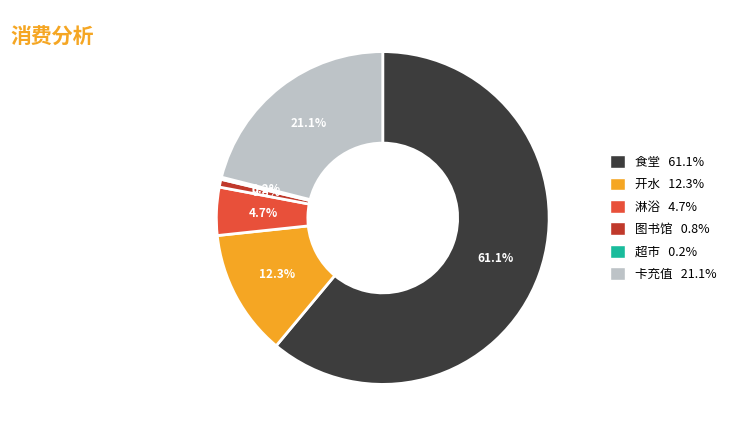

How much of the chart is everything except 淋浴?

95.3%